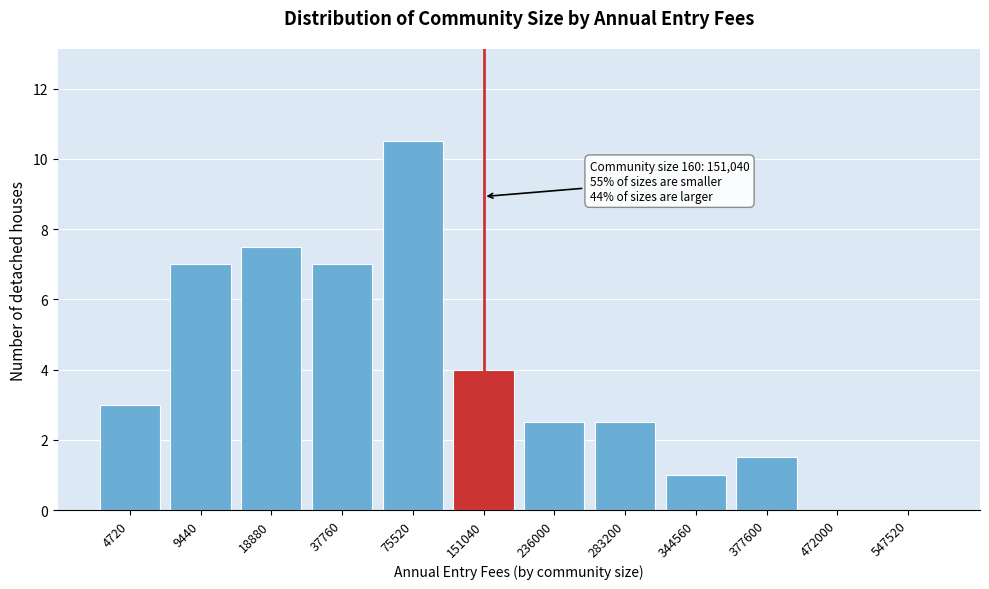

Reading left to right, what are all the values shown in this chart?

4720=3.0	9440=7.0	18880=7.5	37760=7.0	75520=10.5	151040=4.0	236000=2.5	283200=2.5	344560=1.0	377600=1.5	472000=0.0	547520=0.0